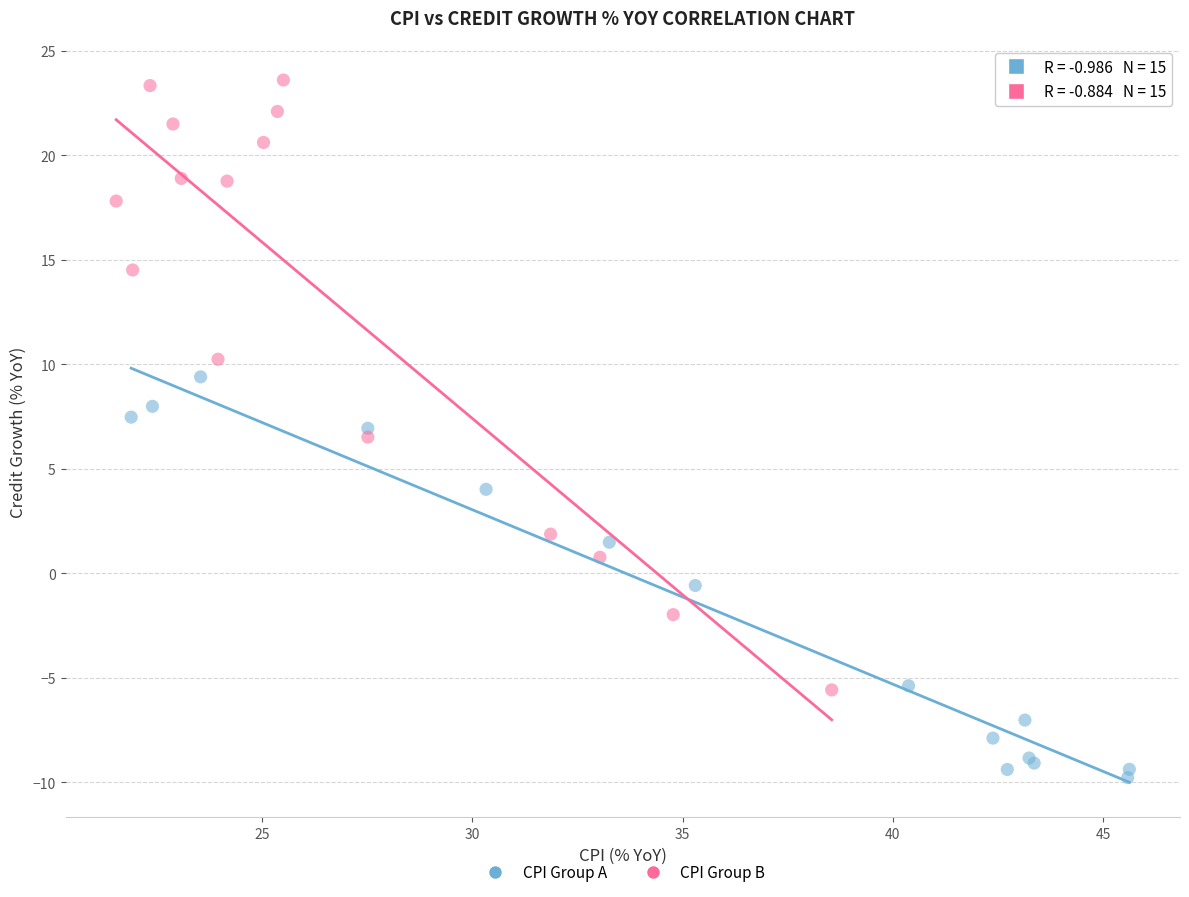

Which series reaches the maximum Y coordinate?

CPI Group B